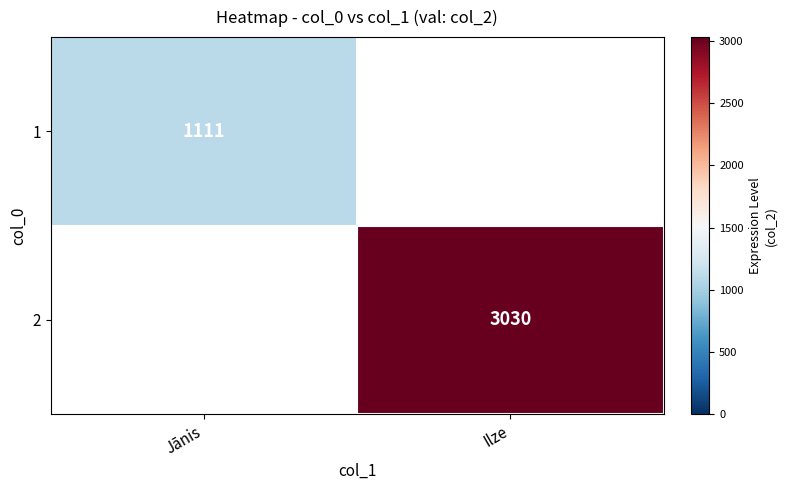

How many categories are shown in the chart?

2